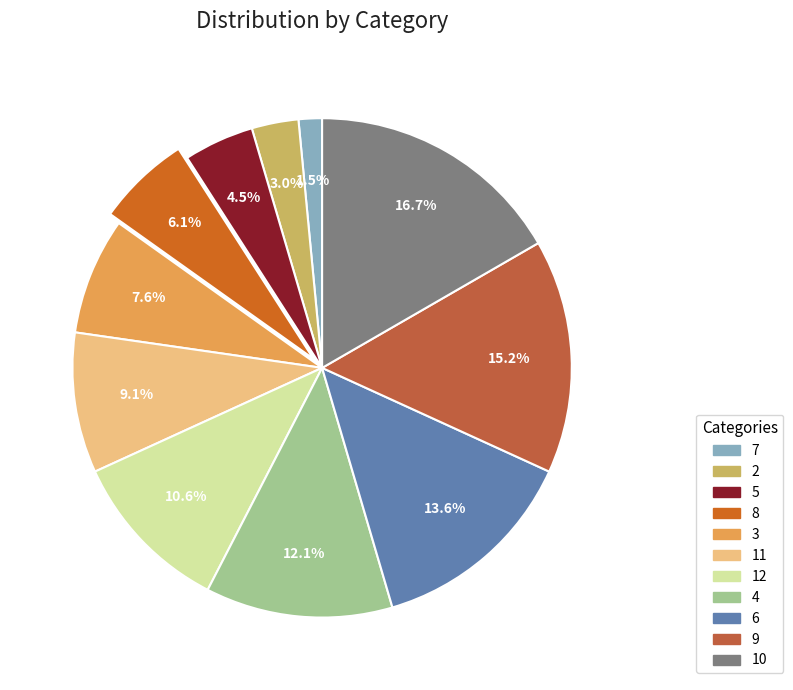

How many slices are in this pie chart?

11